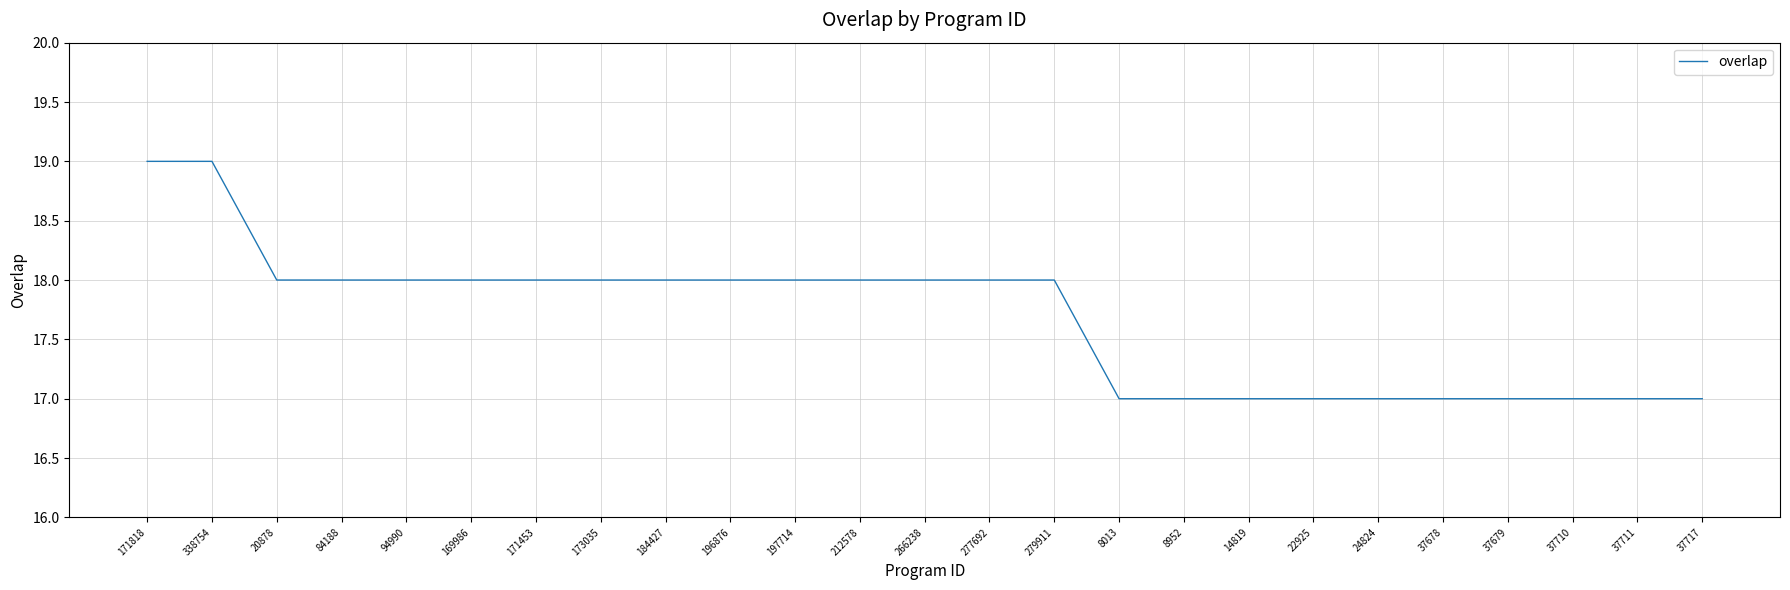

What is the maximum value shown in the chart?

19